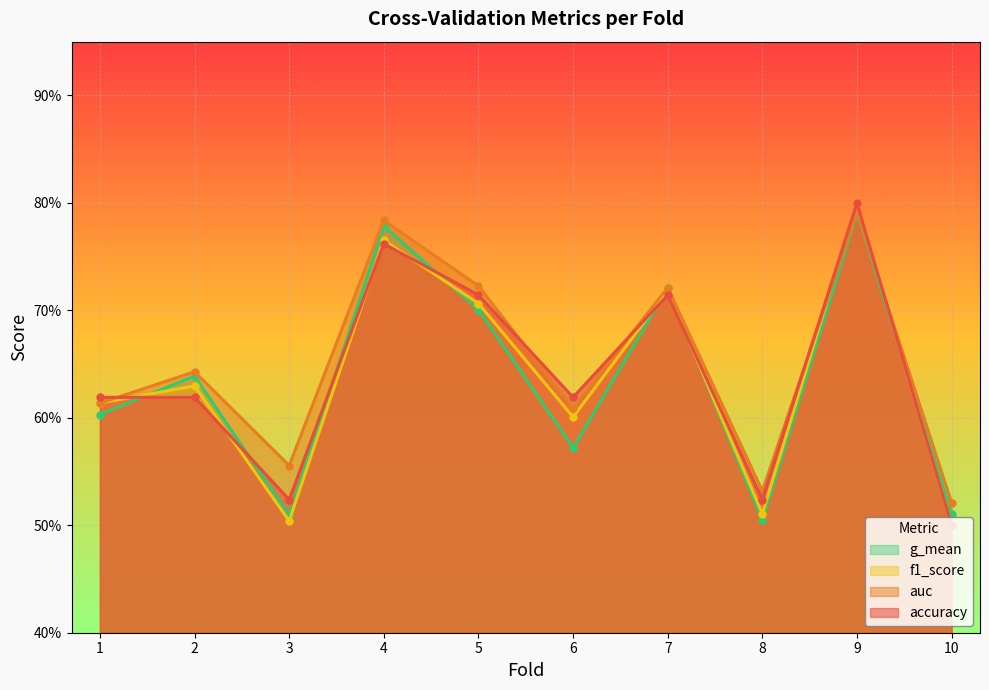

Is the value of g_mean at 8 greater than the value of accuracy at 2?

No